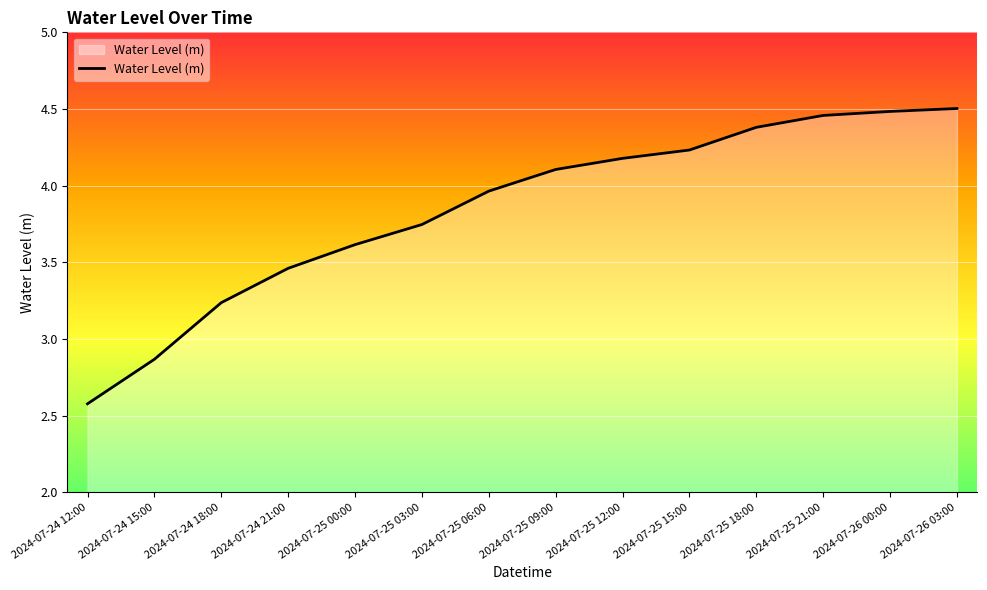

What position from the left is 2024-07-25 03:00?

6